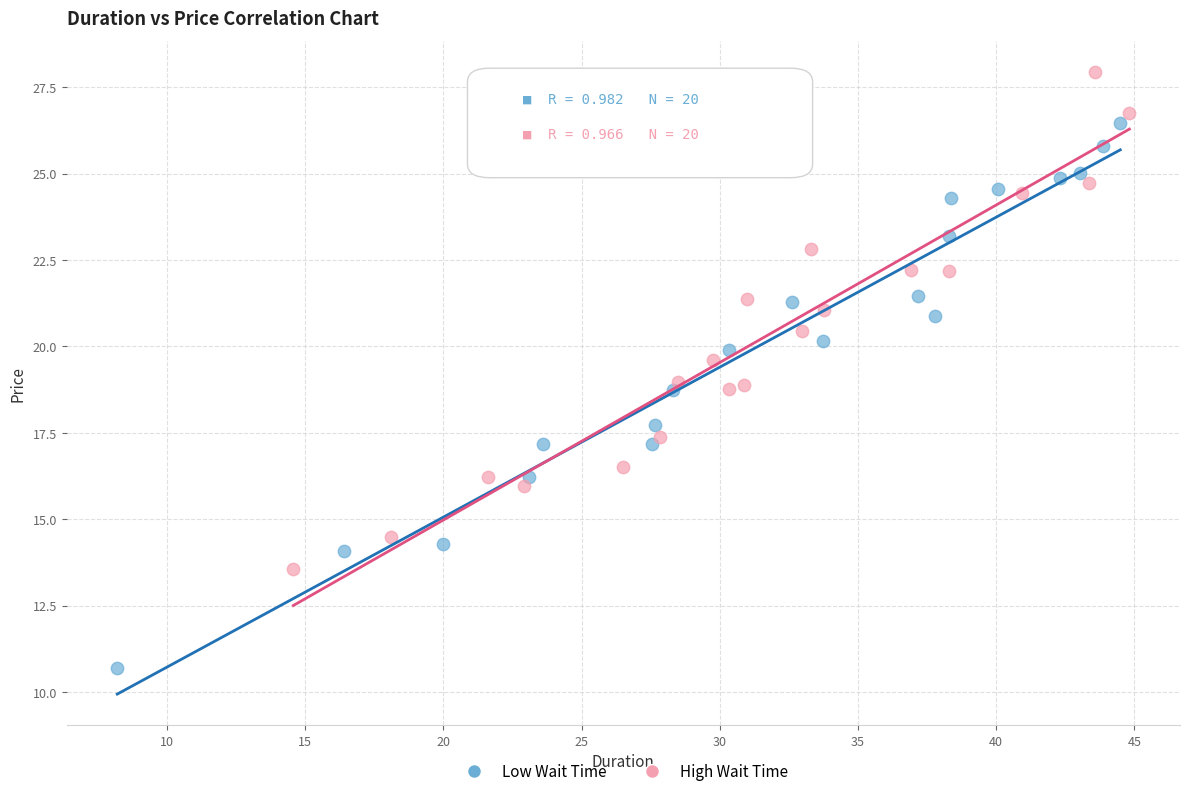

Which series reaches the minimum Y coordinate?

Low Wait Time